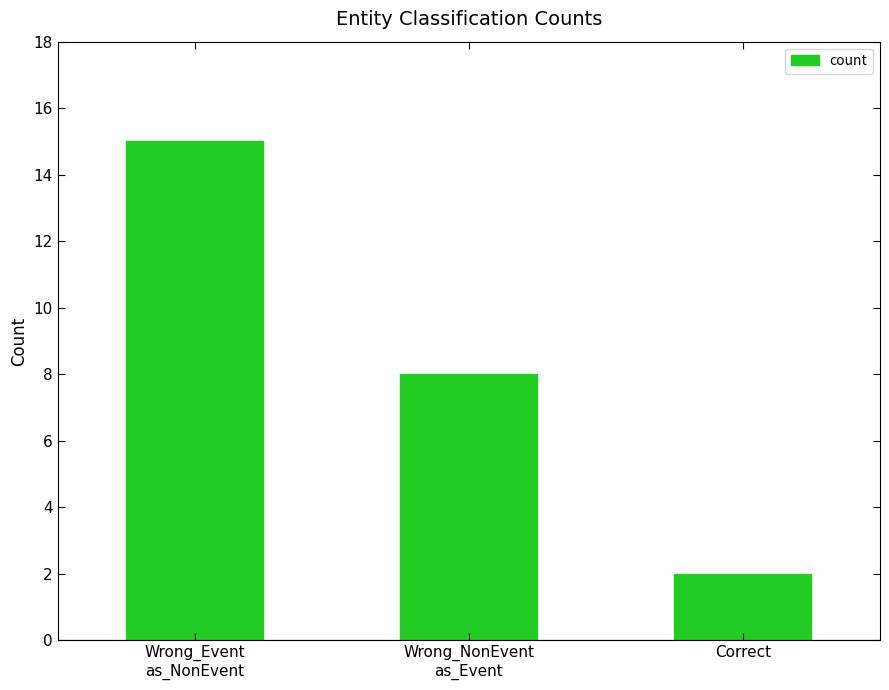

Reading left to right, transcribe all the data shown in this chart.

15	8	2